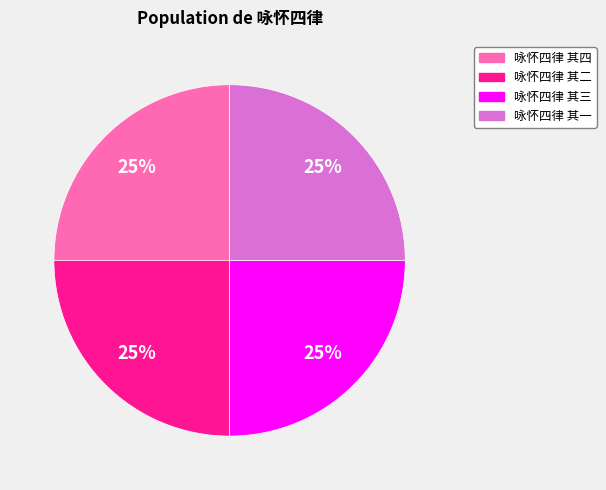

Is it true that 咏怀四律 其一 is 11% of the pie?

False